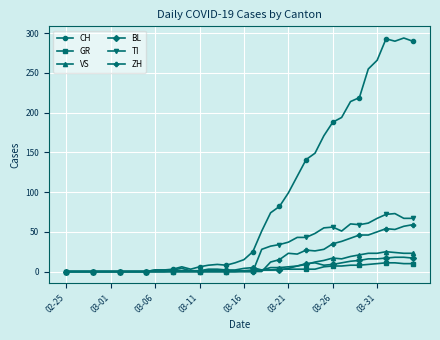

Which series has the largest range (max minus min)?

CH